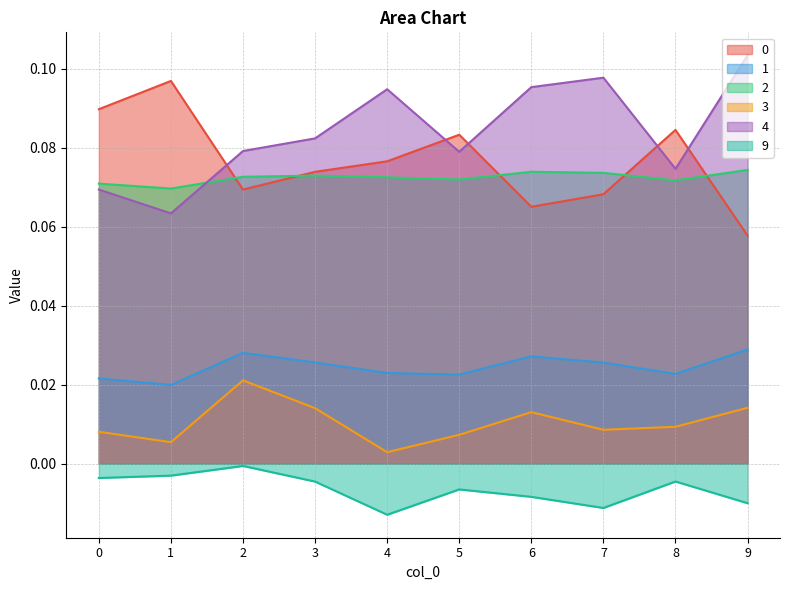

Reading right to left, list all the values displayed in this chart.

0: 9=0.1	8=0.1	7=0.1	6=0.1	5=0.1	4=0.1	3=0.1	2=0.1	1=0.1	0=0.1
1: 9=0.0	8=0.0	7=0.0	6=0.0	5=0.0	4=0.0	3=0.0	2=0.0	1=0.0	0=0.0
2: 9=0.1	8=0.1	7=0.1	6=0.1	5=0.1	4=0.1	3=0.1	2=0.1	1=0.1	0=0.1
3: 9=0.0	8=0.0	7=0.0	6=0.0	5=0.0	4=0.0	3=0.0	2=0.0	1=0.0	0=0.0
4: 9=0.1	8=0.1	7=0.1	6=0.1	5=0.1	4=0.1	3=0.1	2=0.1	1=0.1	0=0.1
9: 9=-0.0	8=-0.0	7=-0.0	6=-0.0	5=-0.0	4=-0.0	3=-0.0	2=-0.0	1=-0.0	0=-0.0